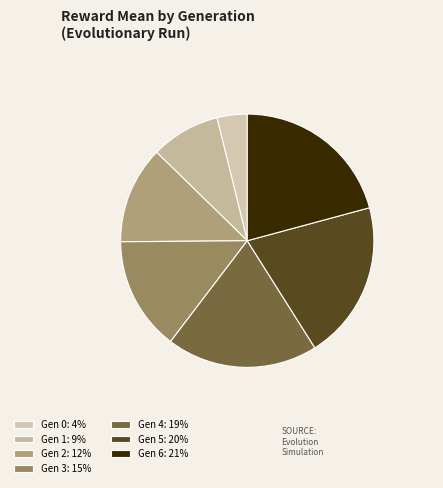

How many slices are in this pie chart?

7